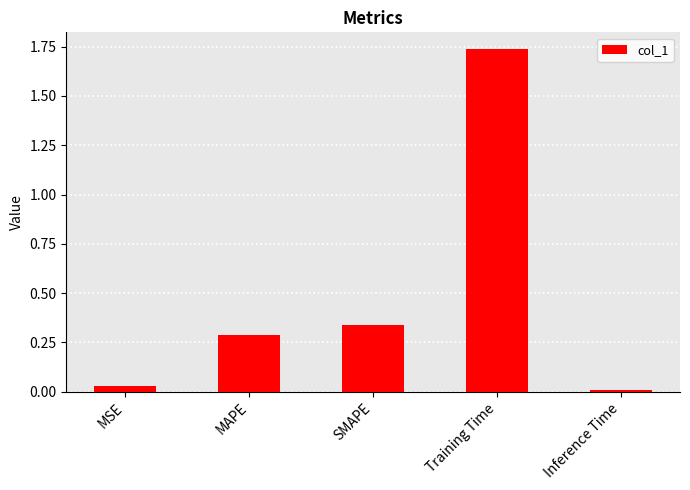

How many data points does each series have?

5